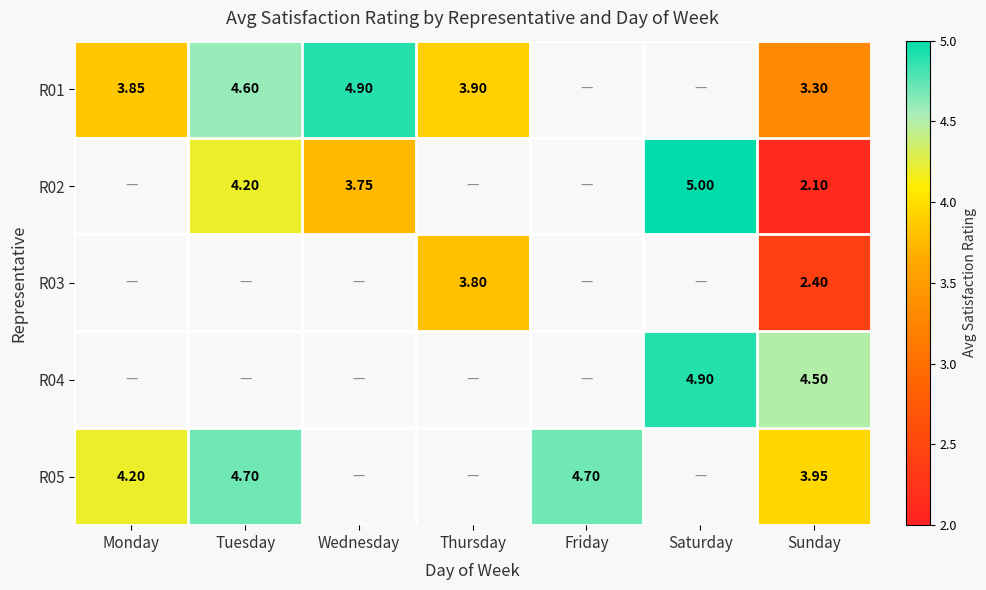

List the series in order of their overall mean, highest first.

R01, R02, R03, R04, R05